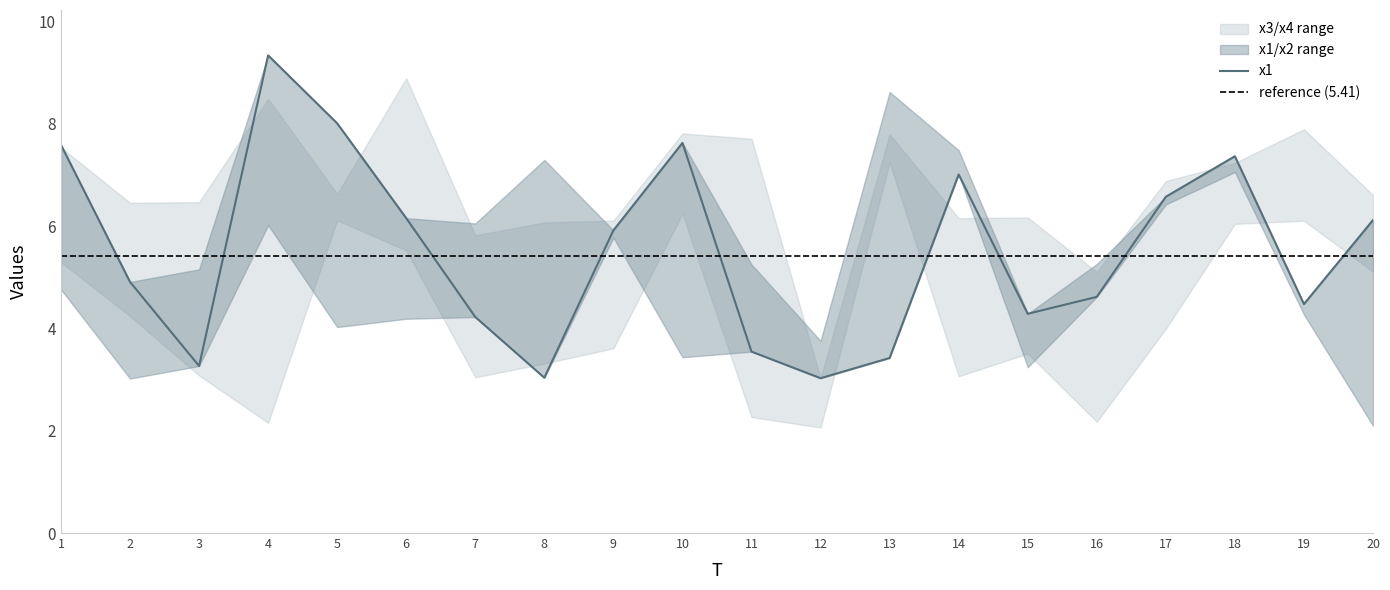

Which series has the widest spread of values?

x4